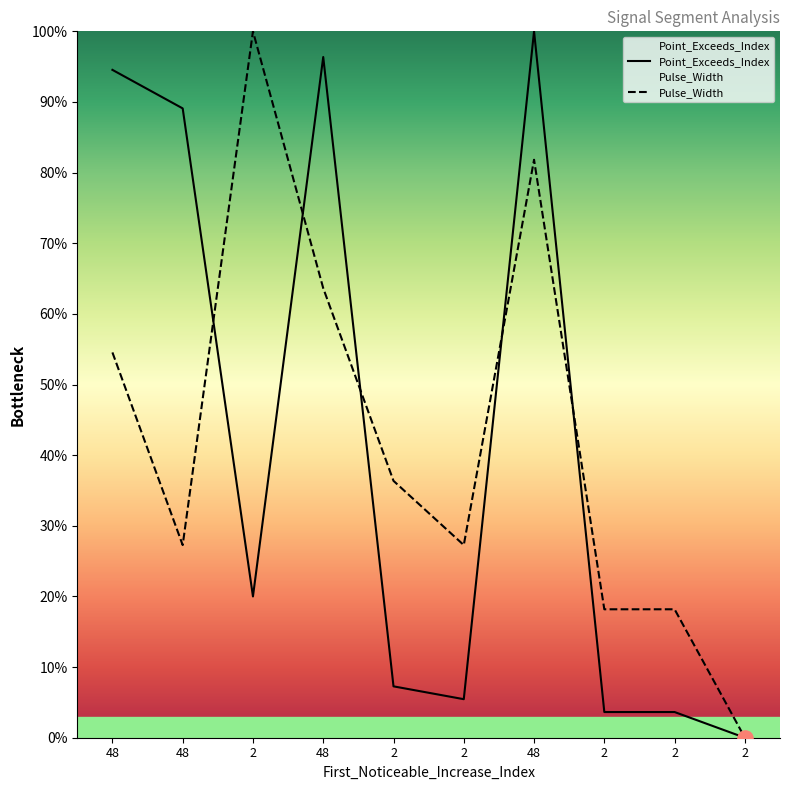

Which series has the widest spread of Y values?

Point_Exceeds_Index